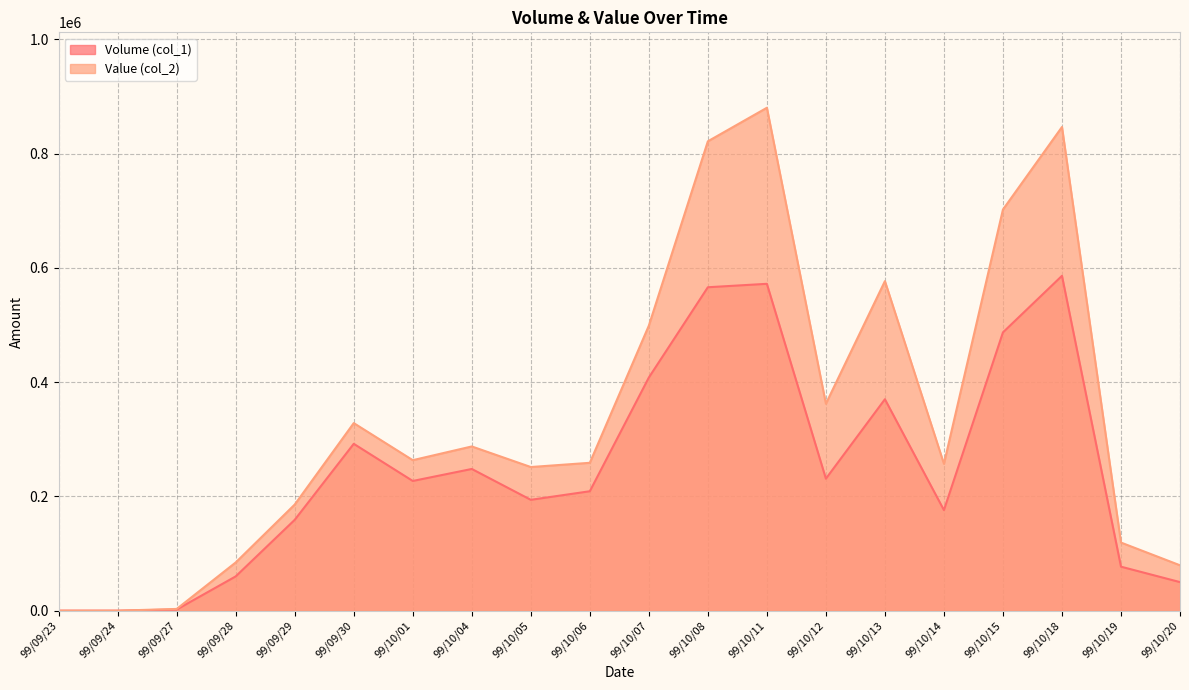

Between 99/10/08 and 99/10/01, which is larger?

99/10/08